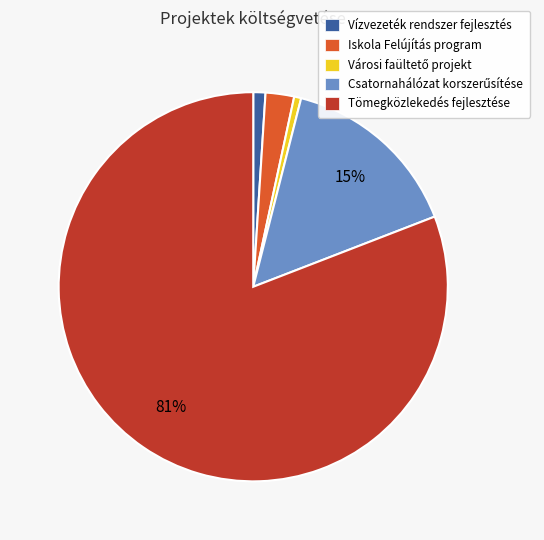

To the nearest percent, what percentage of the pie is Vízvezeték rendszer fejlesztés?

1%